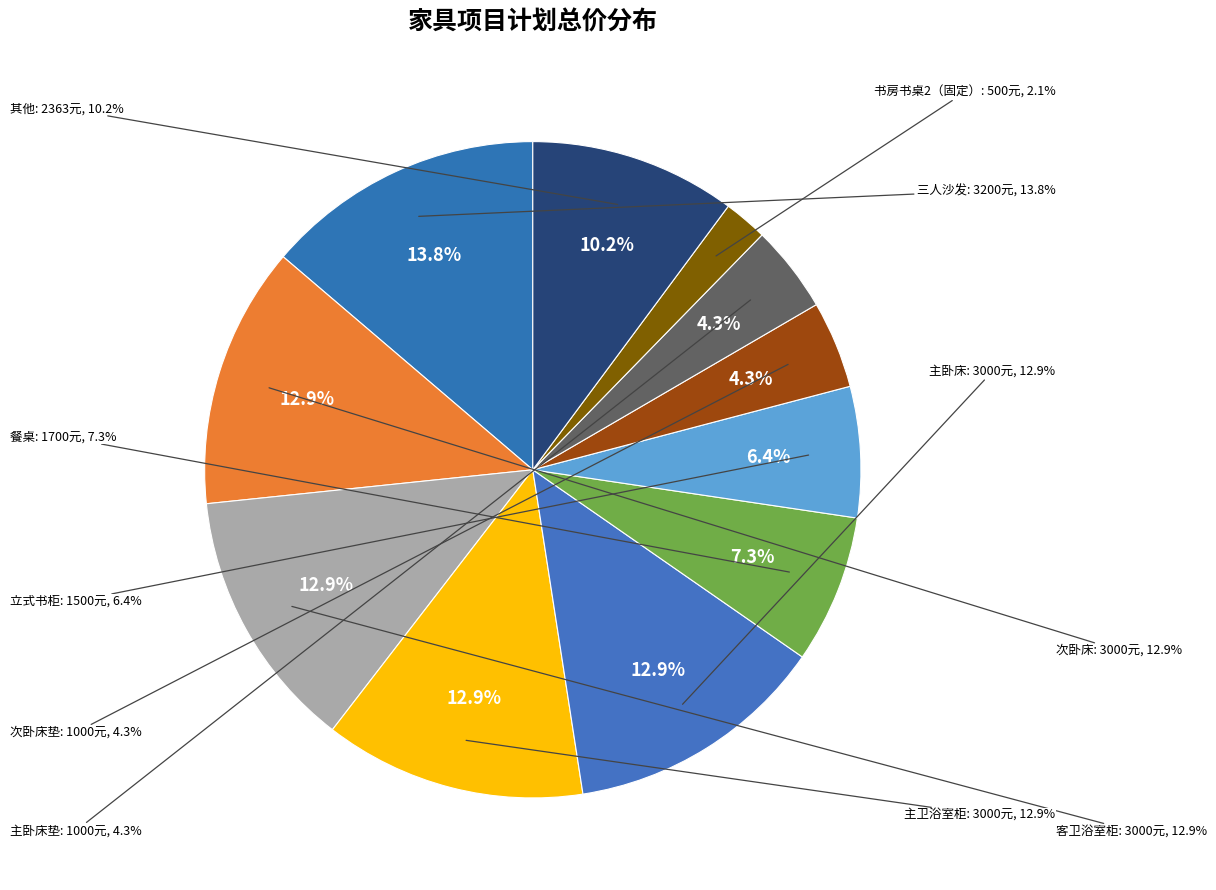

Is it true that 主卧床垫 is 4% of the pie?

True